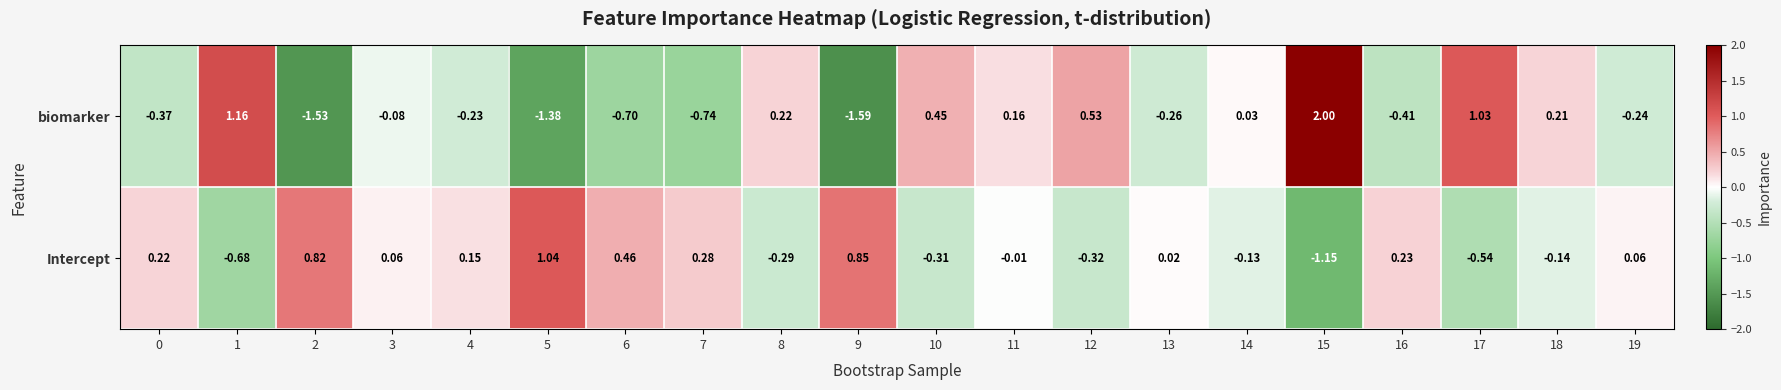

Rank the series at 15 from lowest to highest value.

Intercept, biomarker